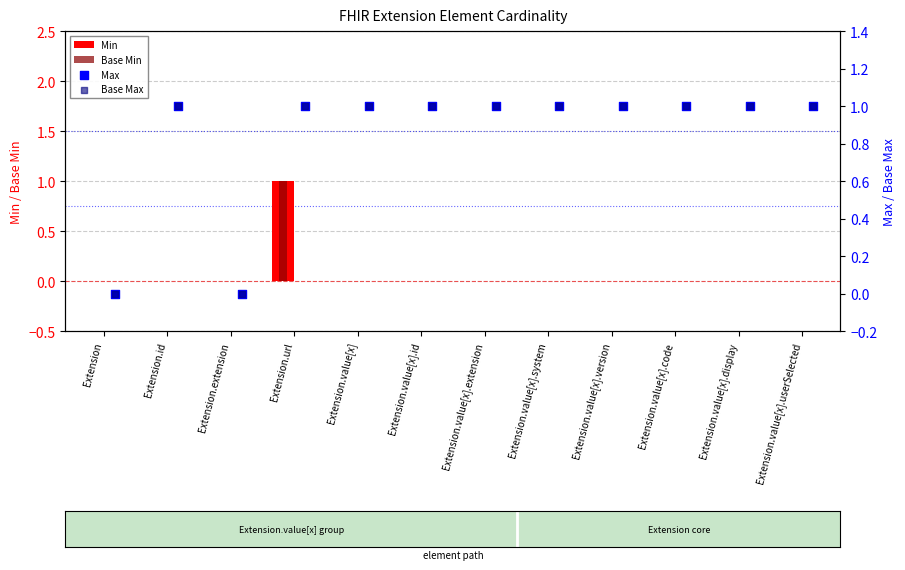

Is the value of Base Min at Extension.value[x].display greater than the value of Min at Extension.extension?

No